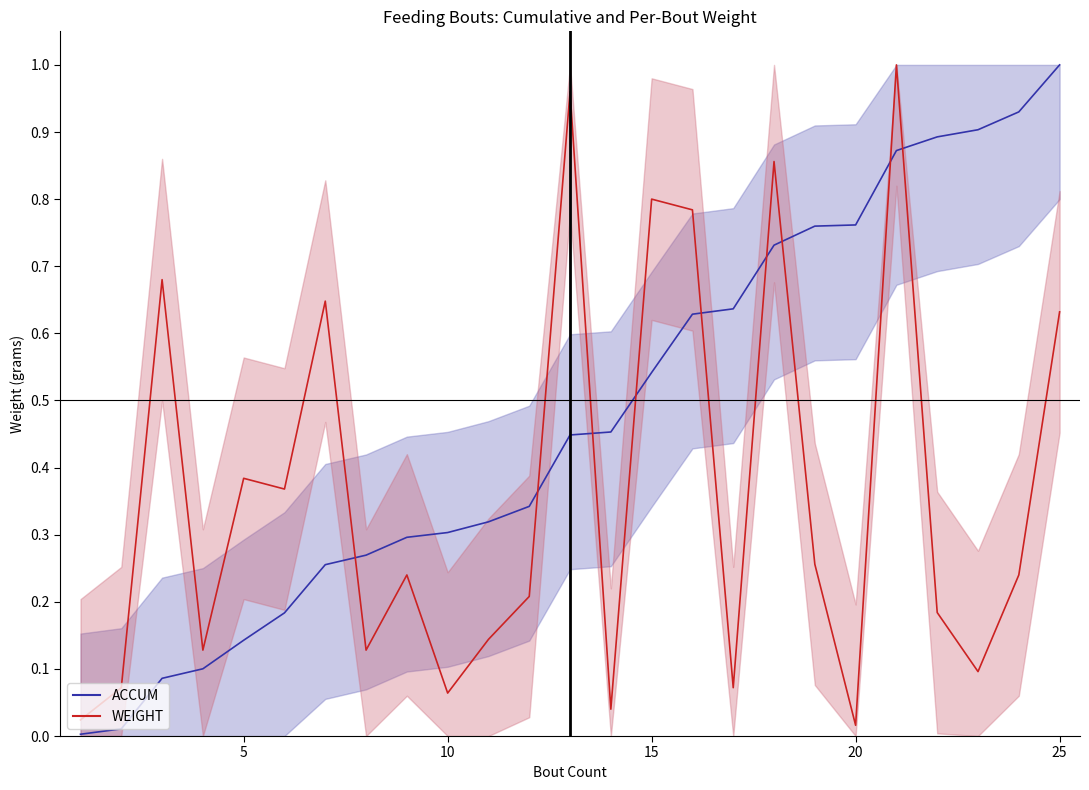

True or false: ACCUM (mean) has more than 0 points higher than both neighbors.

False